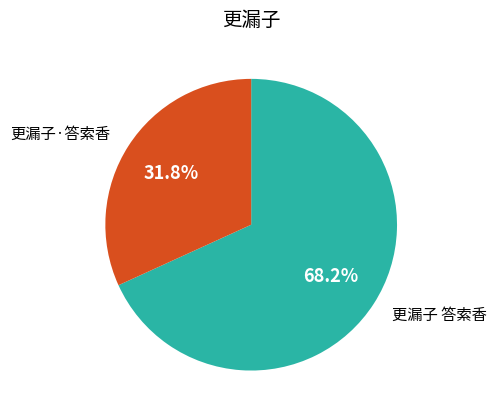

Is there any slice that represents more than half of the pie?

Yes